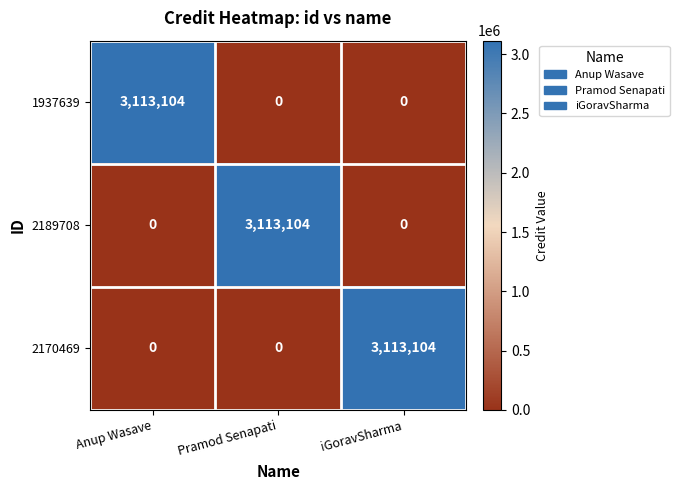

Is it true that 1937639 equals -1224169 at iGoravSharma?

False